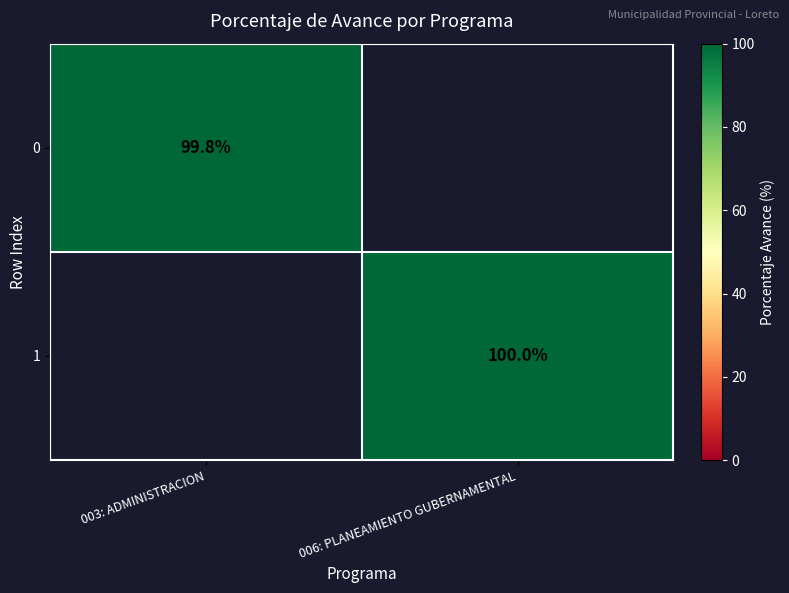

The value of 0 at 003: ADMINISTRACION is 150.4. True or false?

False